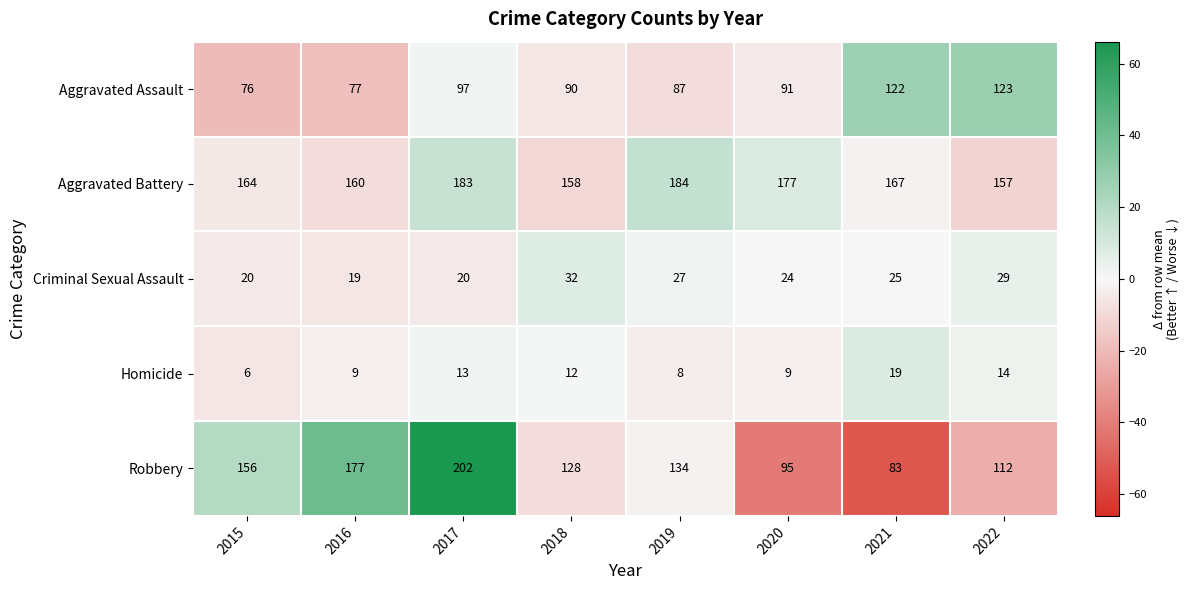

Count the Robbery values in the range 112 to 177.

5